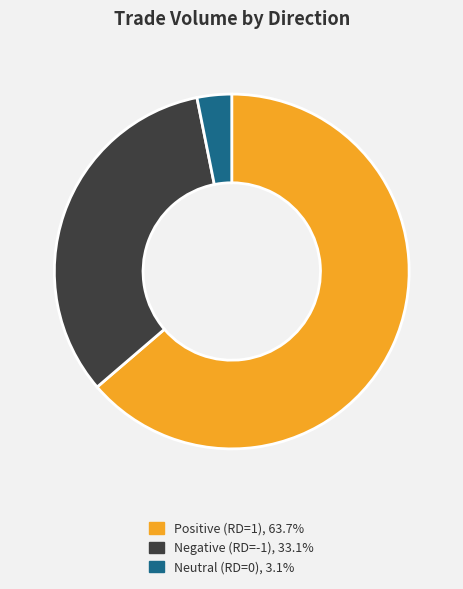

Count the number of slices in the pie.

3